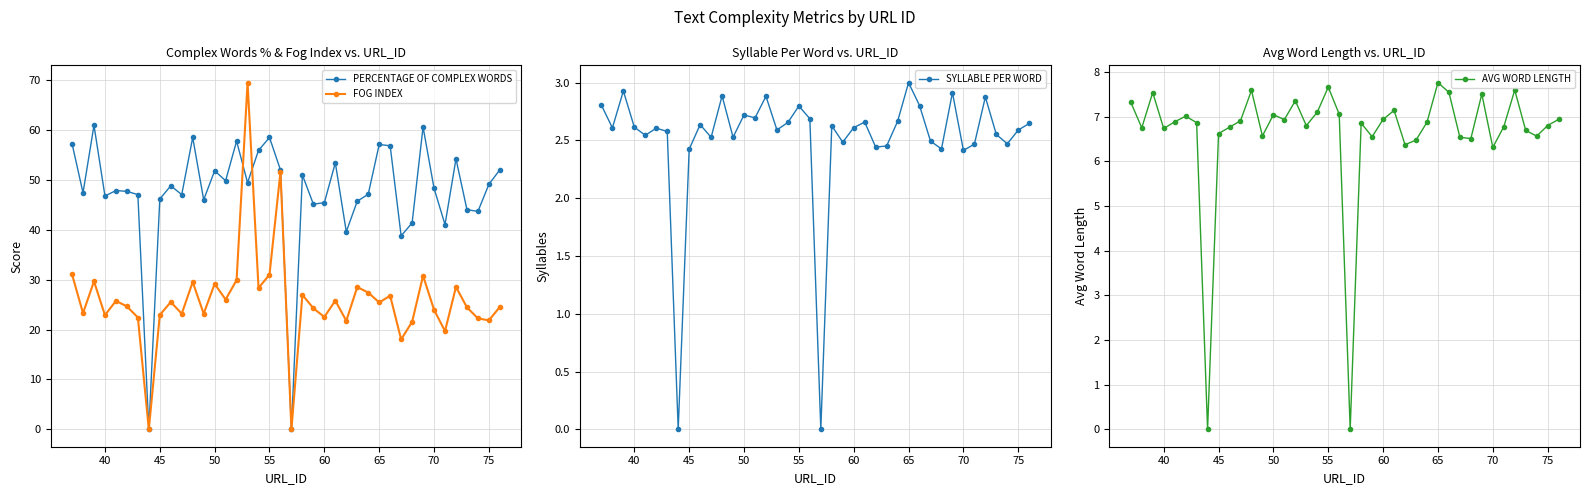

Reading right to left, what are all the values shown in this chart?

PERCENTAGE OF COMPLEX WORDS: 52.0	49.1	43.6	44.0	54.2	41.0	48.3	60.6	41.3	38.8	56.8	57.0	47.1	45.7	39.6	53.4	45.4	45.1	50.9	0.0	51.9	58.4	55.9	49.4	57.7	49.8	51.8	46.0	58.5	47.0	48.8	46.1	0.0	47.0	47.7	47.8	46.7	60.9	47.4	57.2
FOG INDEX: 24.5	21.8	22.2	24.4	28.5	19.7	23.9	30.8	21.5	18.0	26.8	25.4	27.4	28.5	21.7	25.8	22.5	24.2	26.9	0.0	51.6	31.0	28.3	69.4	29.9	26.0	29.1	23.2	29.5	23.2	25.5	22.9	0.0	22.4	24.6	25.7	22.9	29.6	23.3	31.0
SYLLABLE PER WORD: 2.6	2.6	2.5	2.6	2.9	2.5	2.4	2.9	2.4	2.5	2.8	3.0	2.7	2.5	2.4	2.7	2.6	2.5	2.6	0.0	2.7	2.8	2.7	2.6	2.9	2.7	2.7	2.5	2.9	2.5	2.6	2.4	0.0	2.6	2.6	2.5	2.6	2.9	2.6	2.8
AVG WORD LENGTH: 6.9	6.8	6.6	6.7	7.6	6.8	6.3	7.5	6.5	6.5	7.5	7.8	6.9	6.5	6.4	7.1	6.9	6.5	6.9	0.0	7.1	7.7	7.1	6.8	7.4	6.9	7.0	6.6	7.6	6.9	6.8	6.6	0.0	6.9	7.0	6.9	6.7	7.5	6.7	7.3